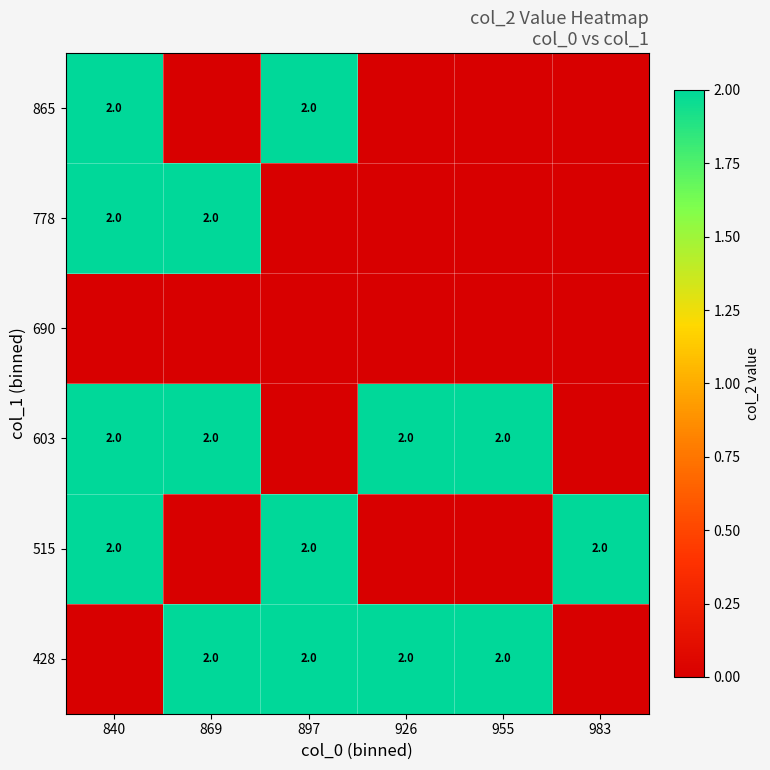

The 515 series shows 1 at 983. True or false?

False